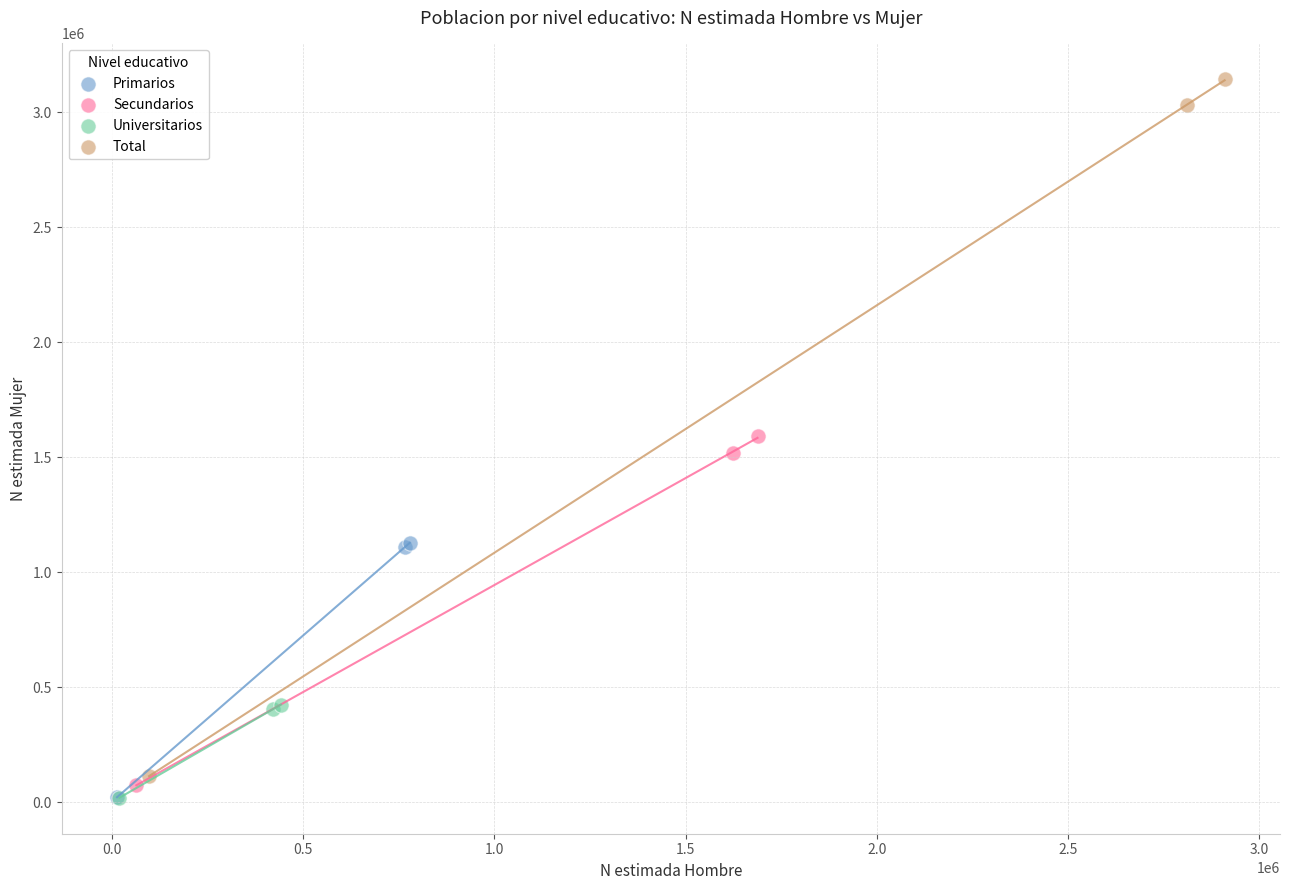

Which series reaches the maximum Y coordinate?

Total